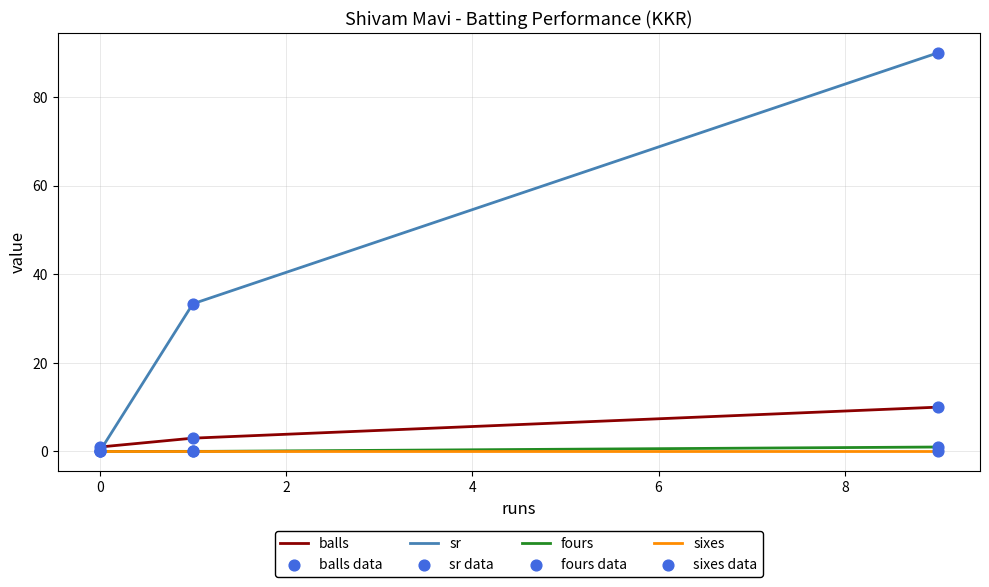

At how many categories does at least one series exceed 76?

1